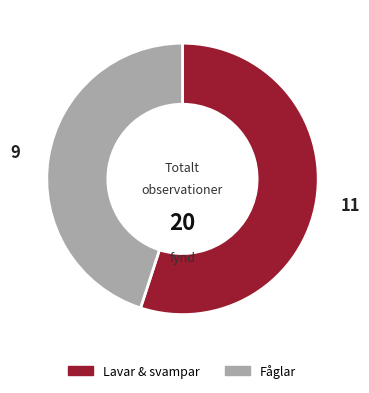

Which has a higher value, Lavar & svampar or Fåglar?

Lavar & svampar